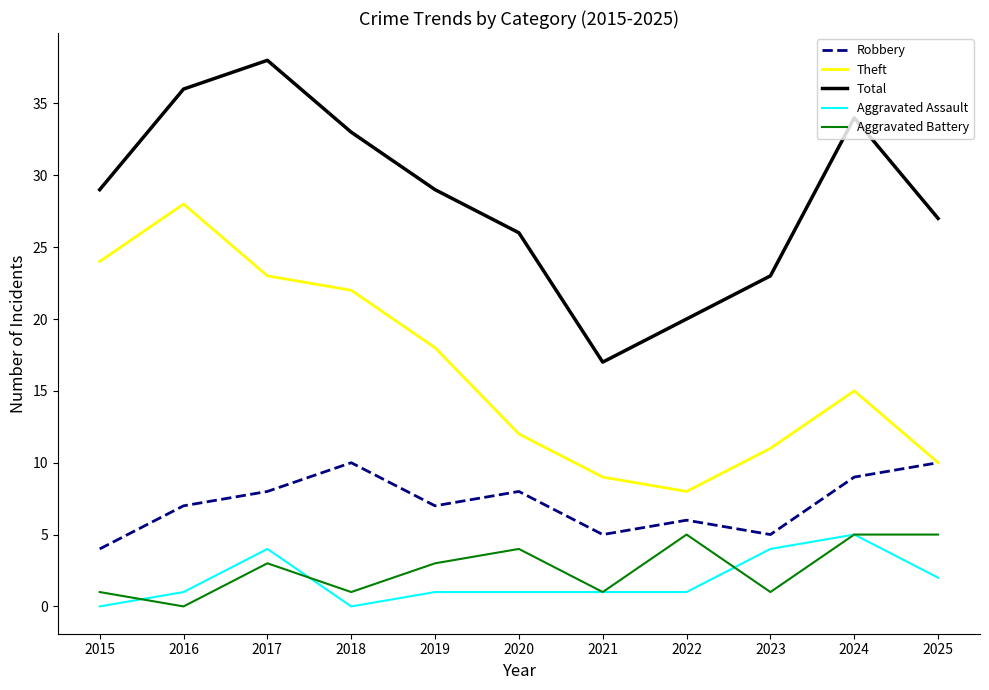

What is the difference between the Robbery values at 2024 and 2021?

4